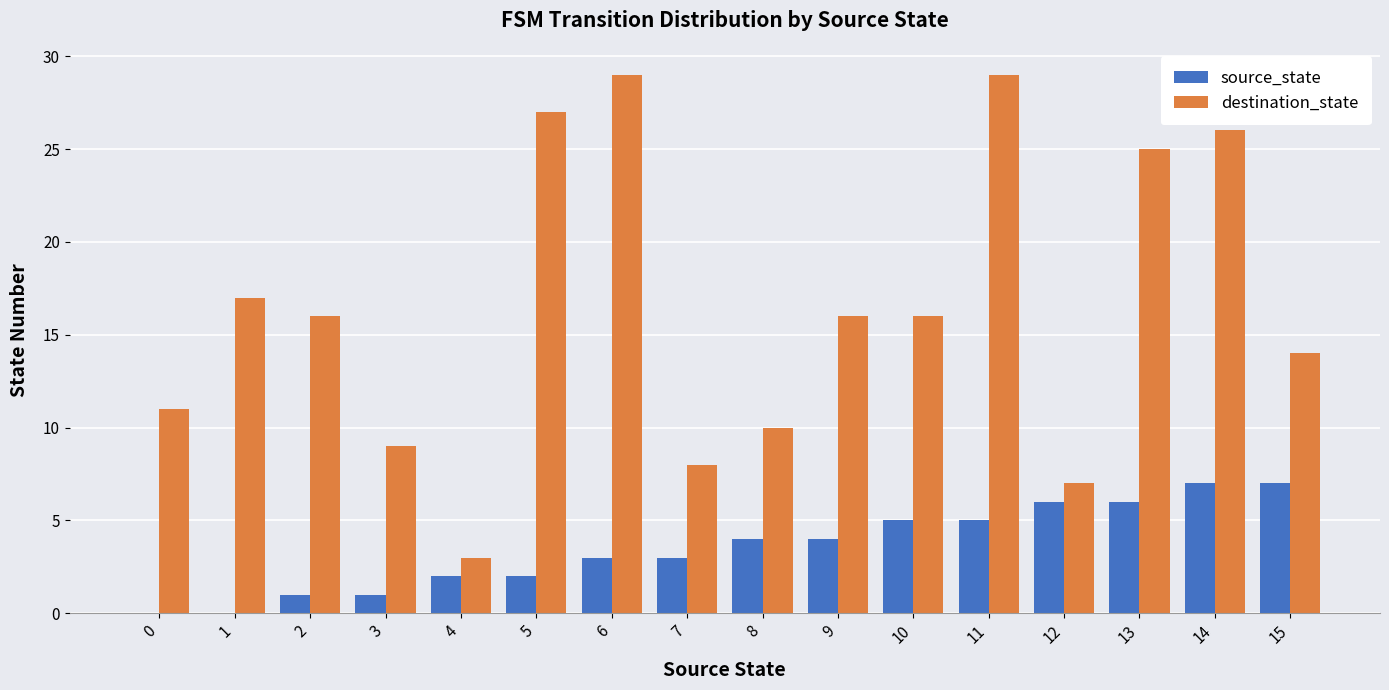

How many data points does each series have?

16